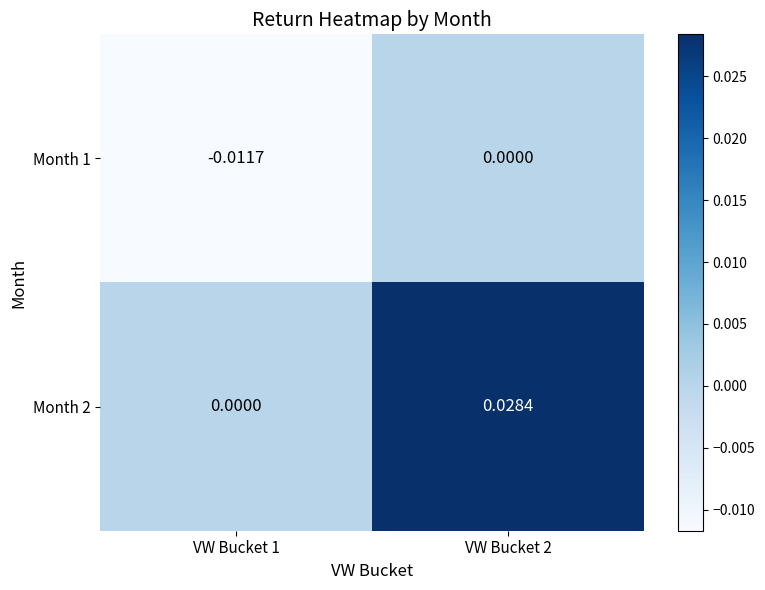

Rank the series at VW Bucket 2 from lowest to highest value.

Month 1, Month 2